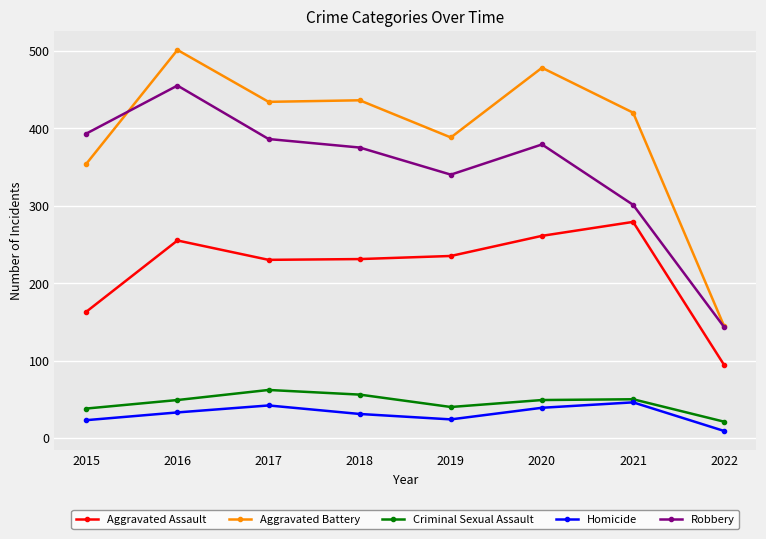

True or false: Aggravated Assault and Aggravated Battery cross at least once.

False